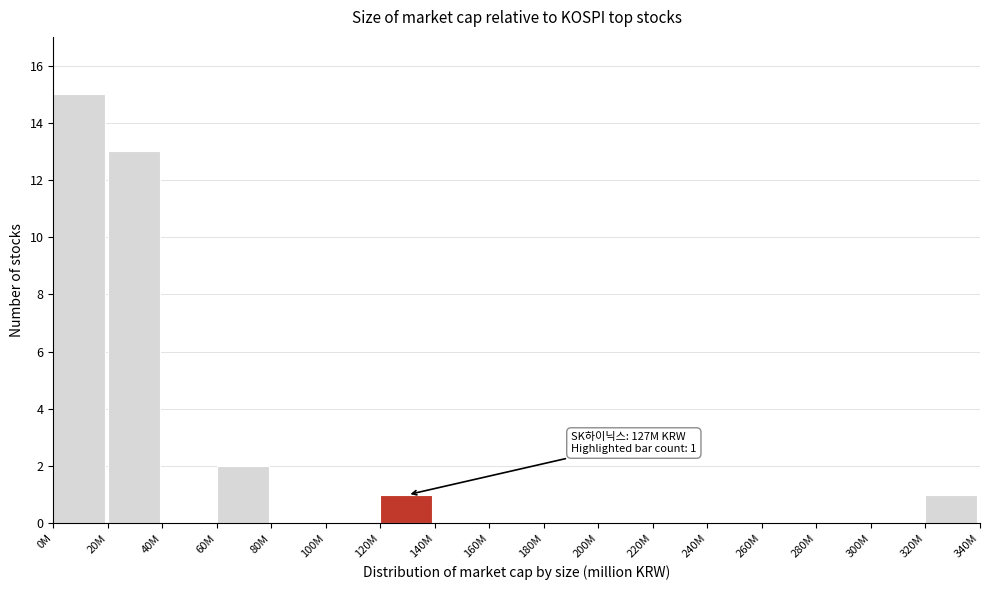

Reading left to right, transcribe all the data shown in this chart.

0M=15	20M=13	40M=0	60M=2	80M=0	100M=0	120M=1	140M=0	160M=0	180M=0	200M=0	220M=0	240M=0	260M=0	280M=0	300M=0	320M=1